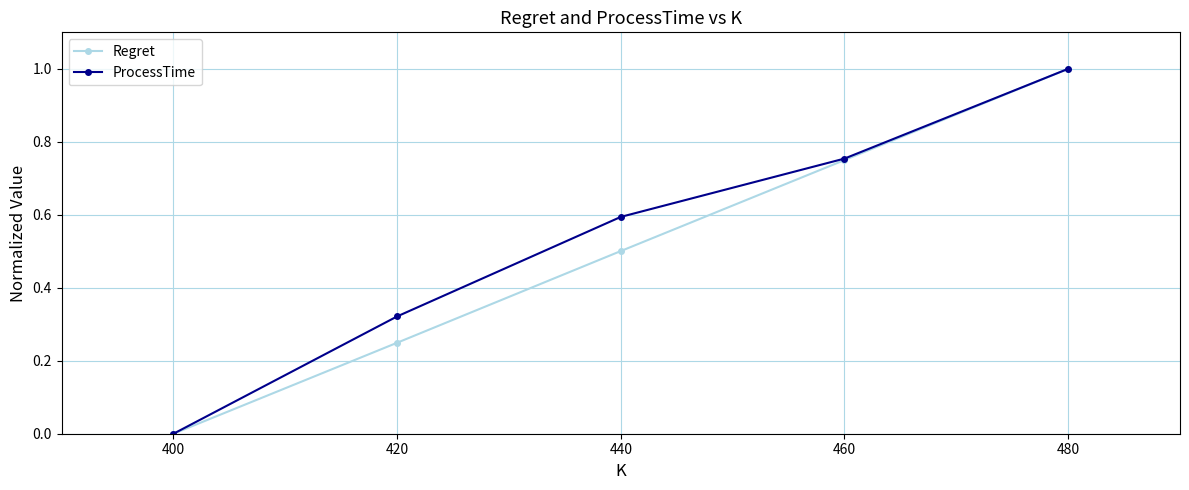

List the labels in order of ProcessTime value, smallest first.

400, 420, 440, 460, 480